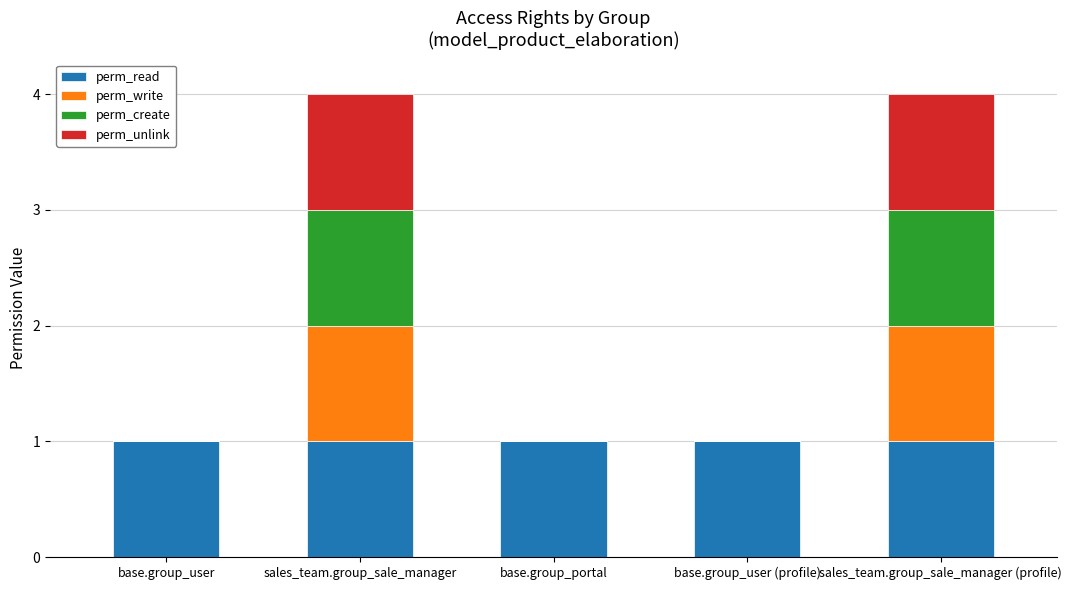

Reading left to right, what are the values for perm_read?

base.group_user=1	sales_team.group_sale_manager=1	base.group_portal=1	base.group_user (profile)=1	sales_team.group_sale_manager (profile)=1